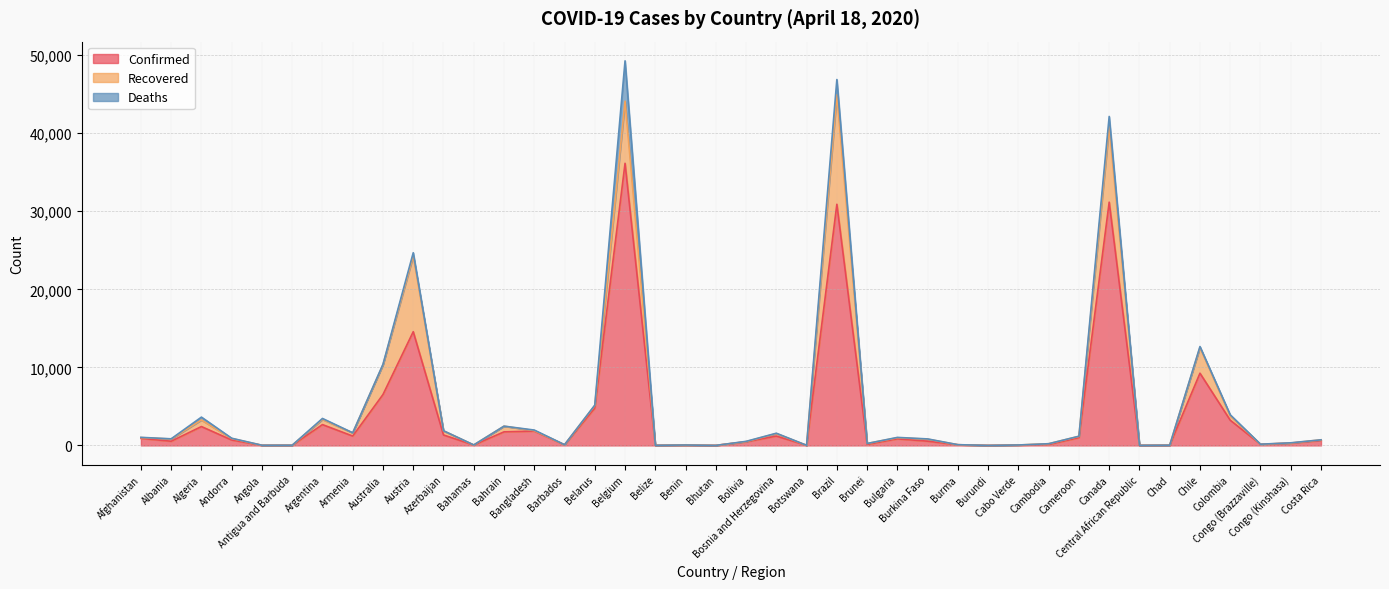

Between which two adjacent categories do Recovered and Deaths first intersect?

Azerbaijan and Bahamas